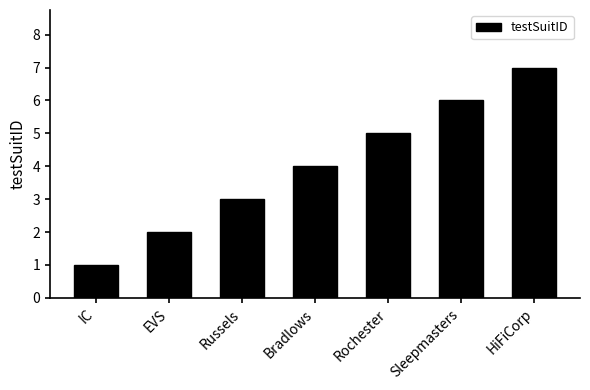

Approximately how many times larger is the value at EVS compared to Russels?

0.7